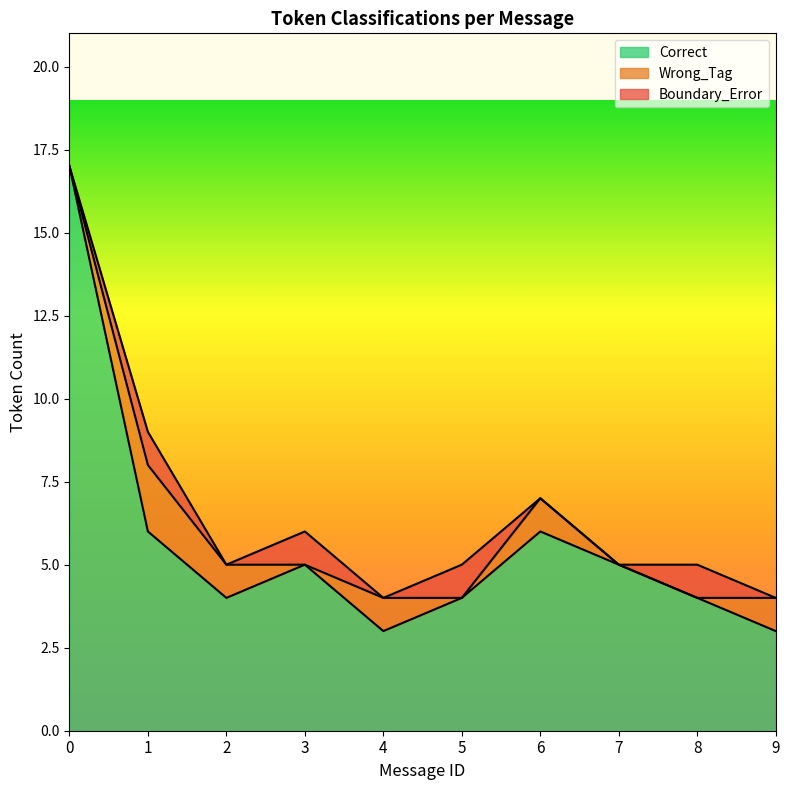

True or false: Correct has a value of 2 at 4.

False